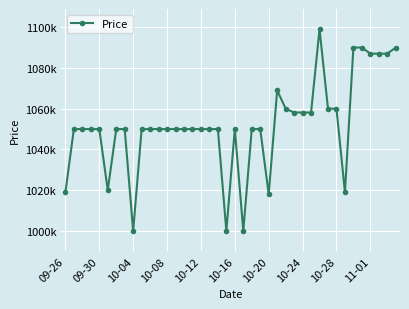

Reading left to right, what are all the values shown in this chart?

1019000	1050000	1050000	1050000	1050000	1020000	1050000	1050000	1000000	1050000	1050000	1050000	1050000	1050000	1050000	1050000	1050000	1050000	1050000	1000000	1050000	1000000	1050000	1050000	1018000	1069000	1060000	1058120	1058120	1058120	1099000	1060000	1060000	1019000	1090000	1090000	1087000	1087000	1087000	1090000